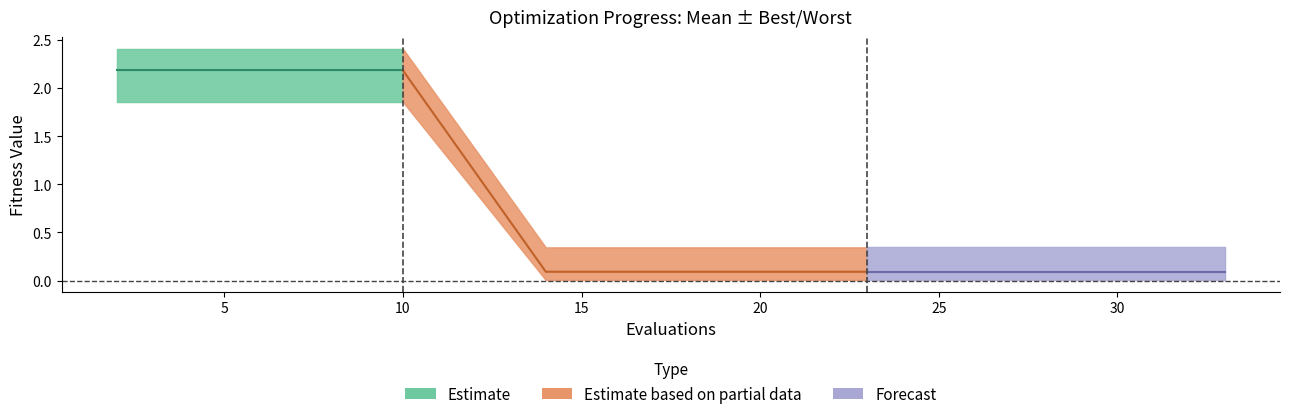

True or false: mean and best intersect in this chart.

False